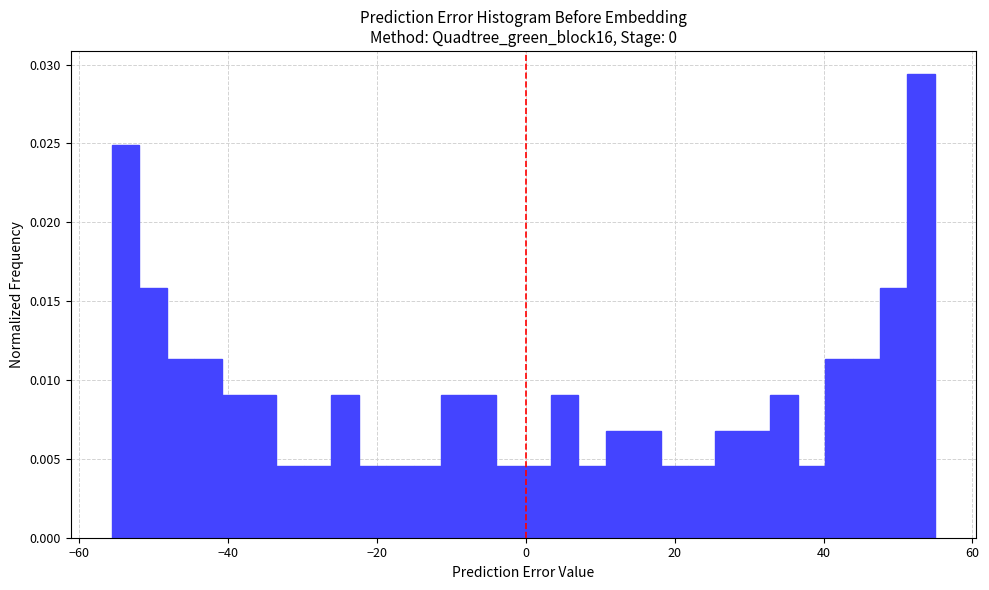

Around what value on the x-axis is the tallest bar? Give the approximate position of its centre, as read against the axis.

54